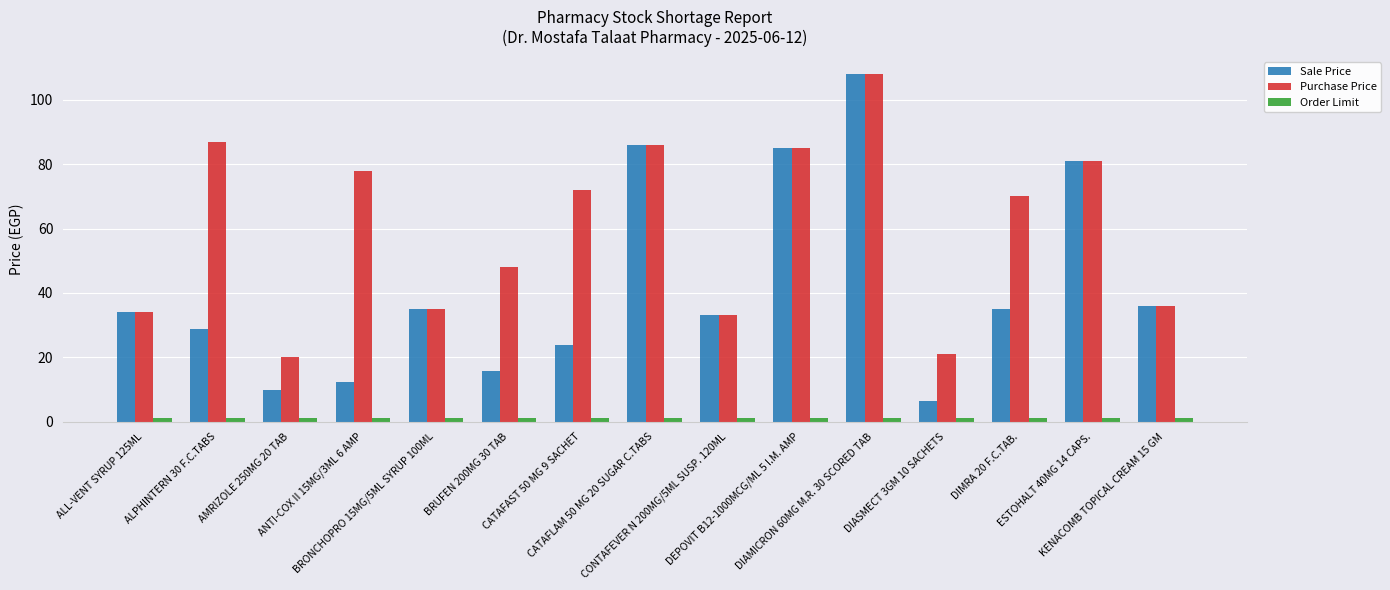

What is the sum of the Sale Price values at DEPOVIT B12-1000MCG/ML 5 I.M. AMP and DIMRA 20 F.C.TAB.?

120.0